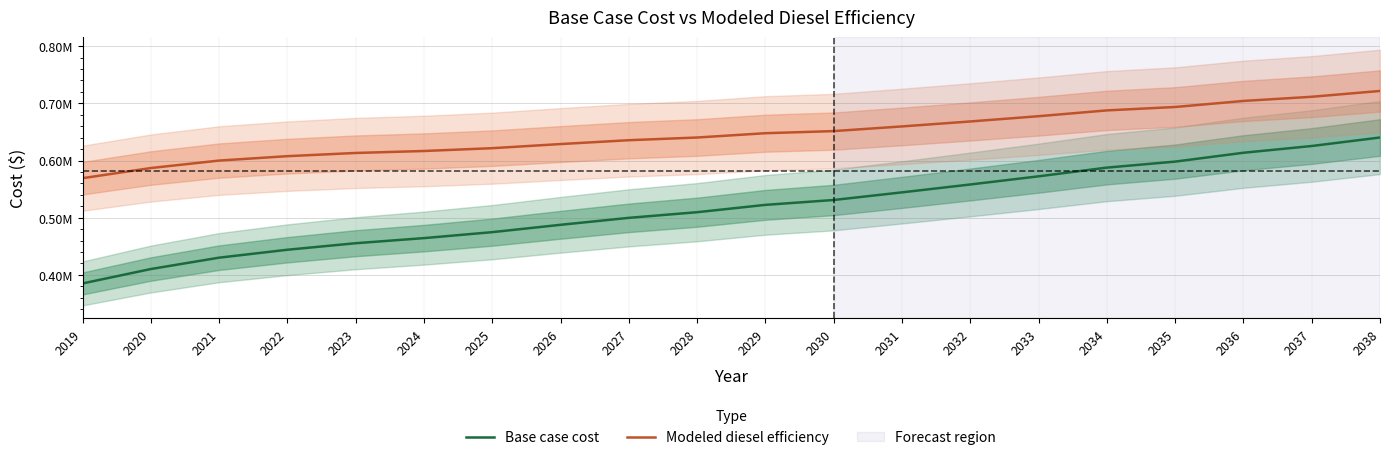

Reading left to right, transcribe all the data shown in this chart.

Base case cost: 2019=384935.8	2020=410137.0	2021=430017.5	2022=443883.1	2023=455304.5	2024=464228.9	2025=474668.2	2026=487505.6	2027=499689.2	2028=509556.9	2029=522396.4	2030=530919.2	2031=544264.5	2032=558056.8	2033=572315.9	2034=587563.8	2035=598071.2	2036=613556.5	2037=625363.4	2038=640246.3
Modeled diesel efficiency: 2019=569047.0	2020=586822.0	2021=599880.2	2022=607587.9	2023=613188.3	2024=616631.0	2025=621560.2	2026=628776.4	2027=635502.6	2028=640225.4	2029=647749.5	2030=651446.5	2031=659622.4	2032=668297.5	2033=677487.6	2034=687664.9	2035=693619.1	2036=704183.0	2037=711485.1	2038=721664.1